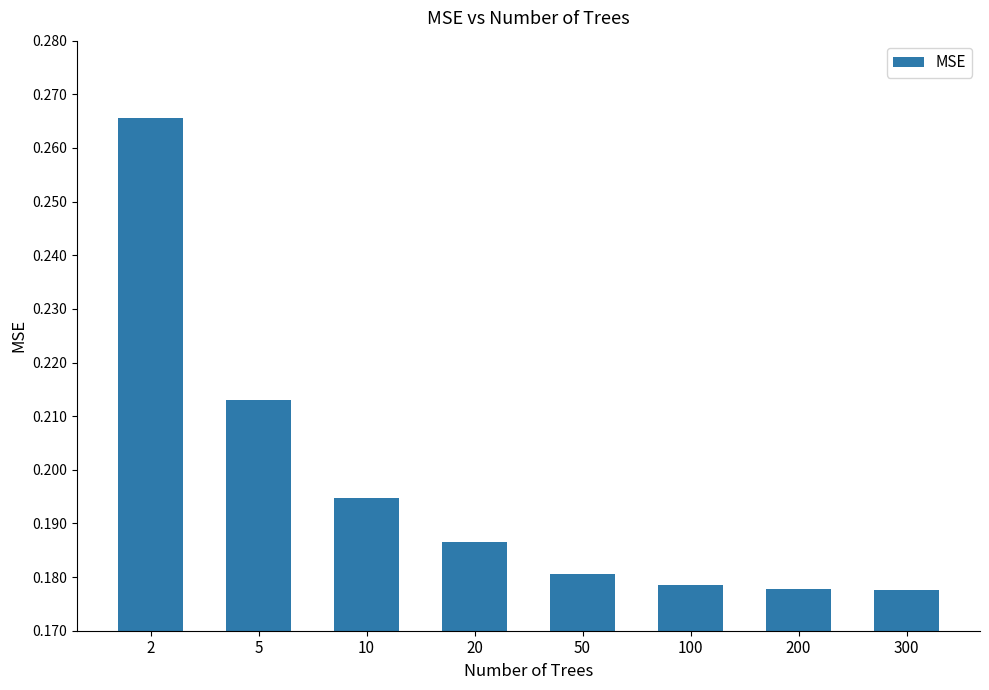

Are the bars horizontal?

No